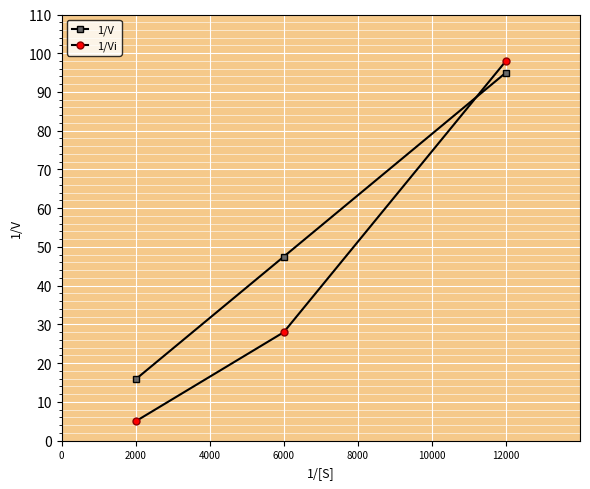

What is the difference between the maximum and minimum values in the 1/Vi series?

93.0